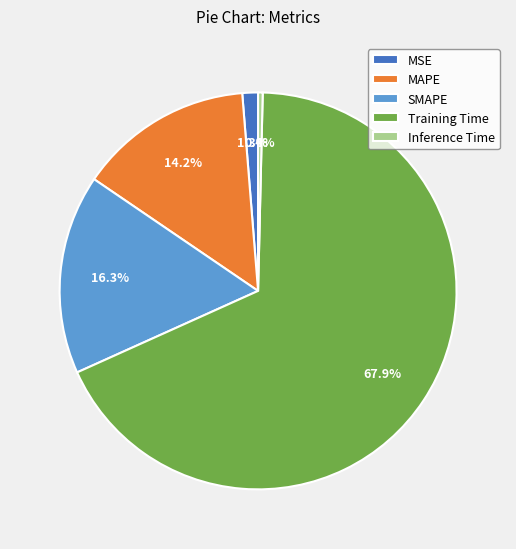

Is the sum of MSE and Inference Time greater than half?

No